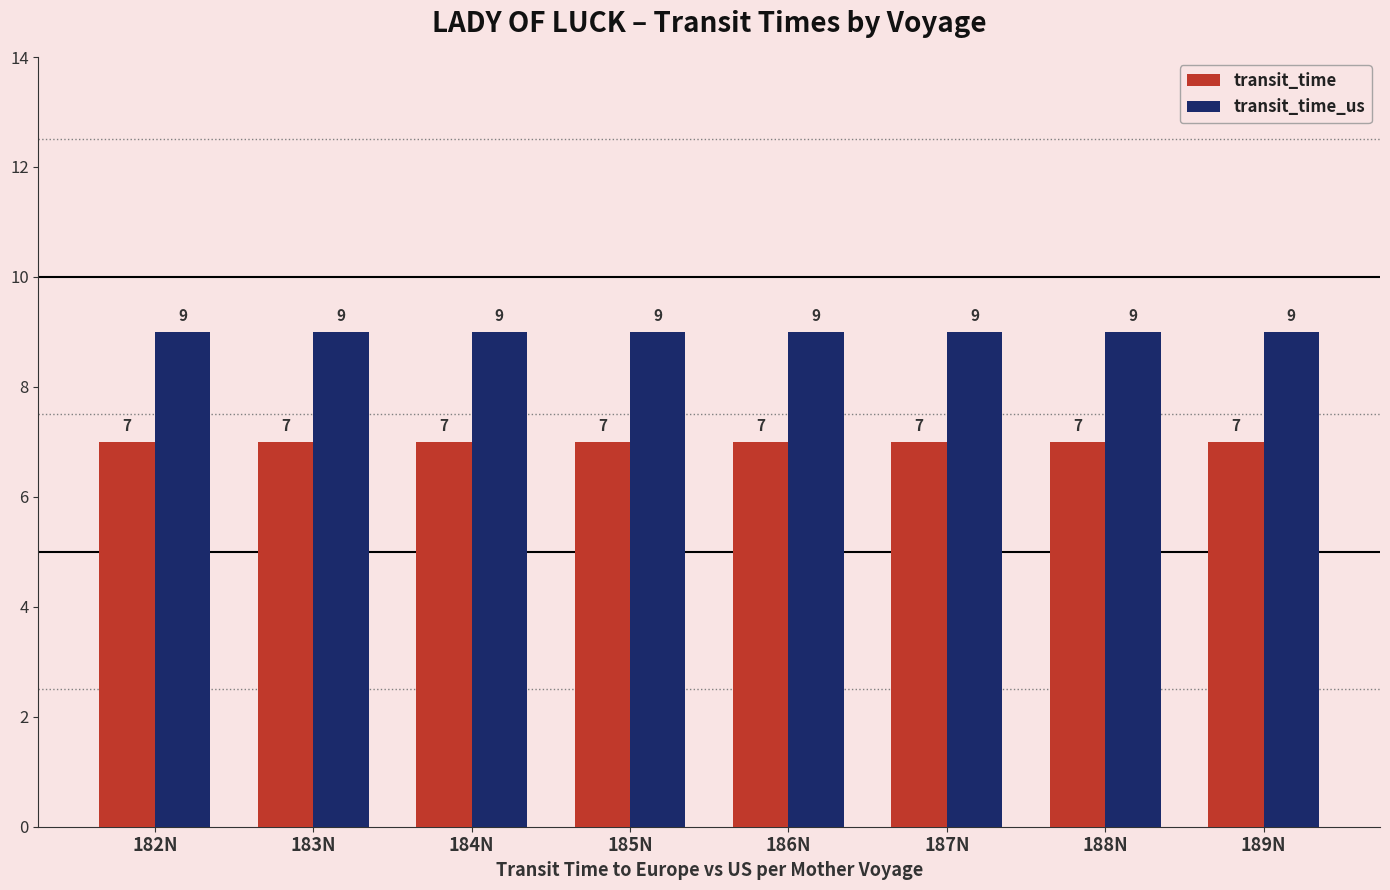

How many distinct data groups are displayed?

2